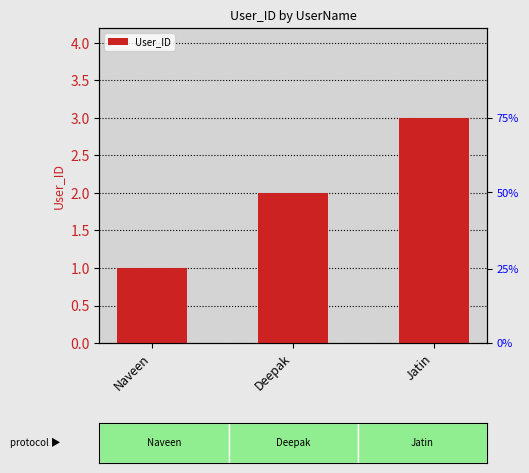

How many values are below 2?

1